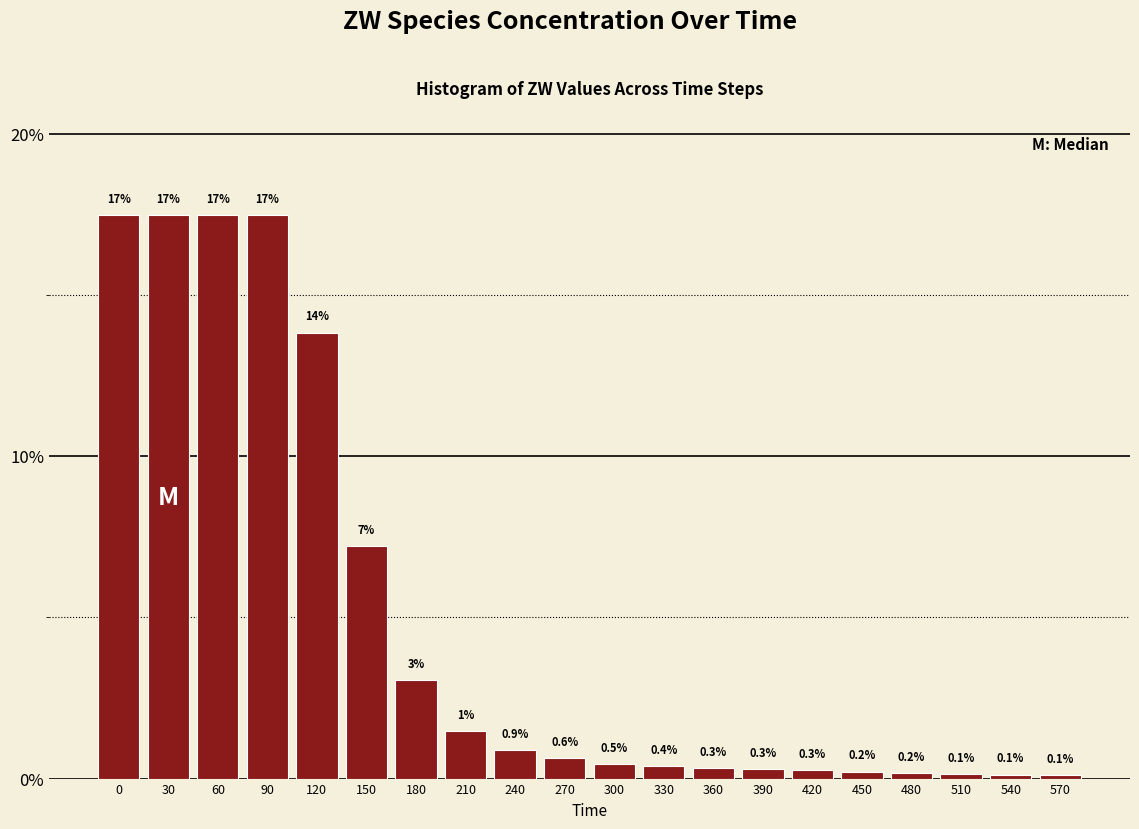

What is the value of the 3rd bar from the left?

17.5